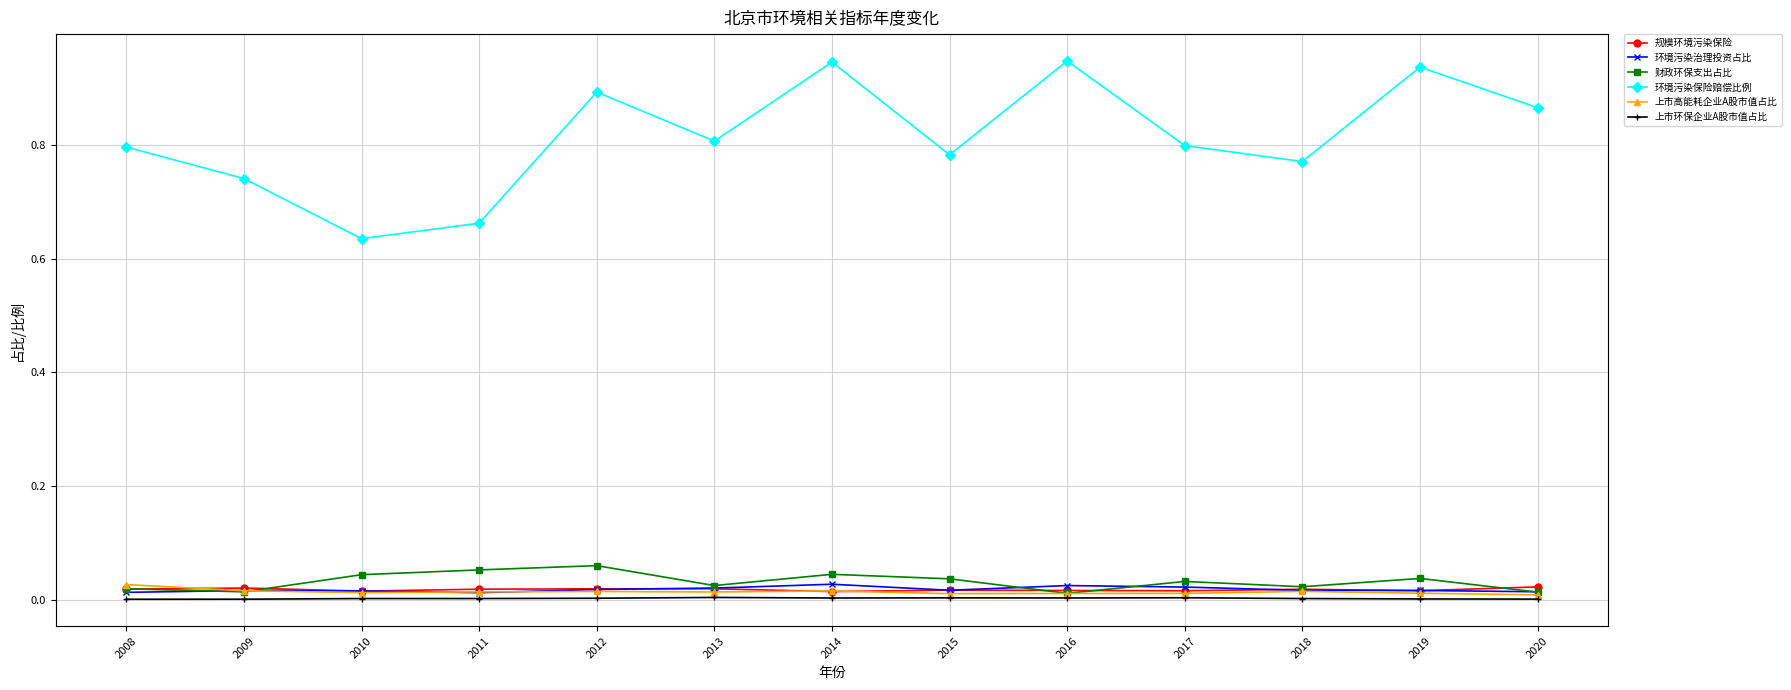

Which series changed the most between 2008 and 2011?

环境污染保险赔偿比例